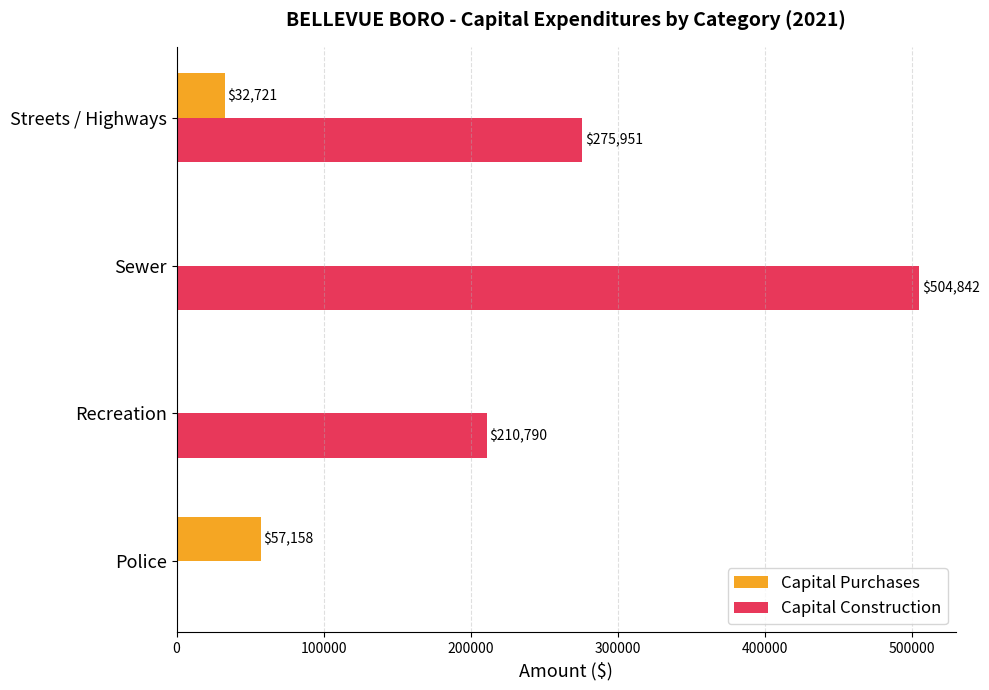

At which category is the sum across all series the highest?

Sewer